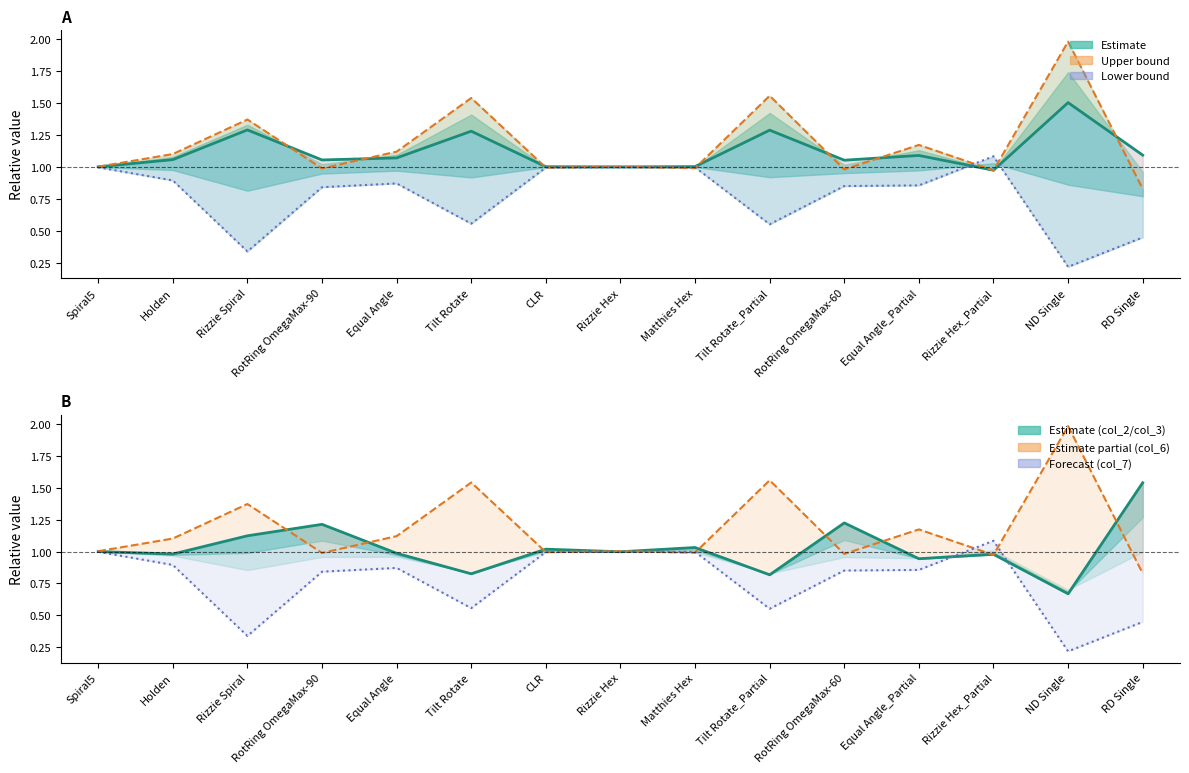

Where is the first local maximum for Estimate (col_5)?

Rizzie Spiral